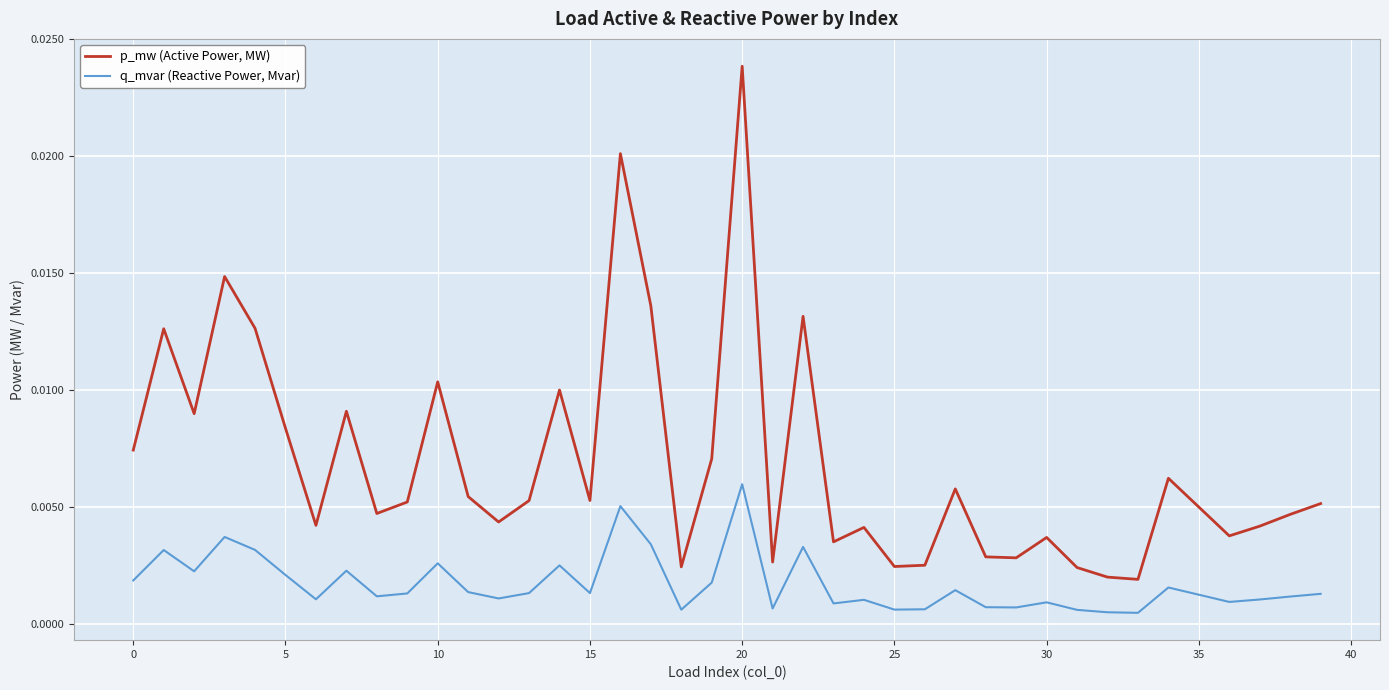

Does the chart have visible grid lines?

Yes